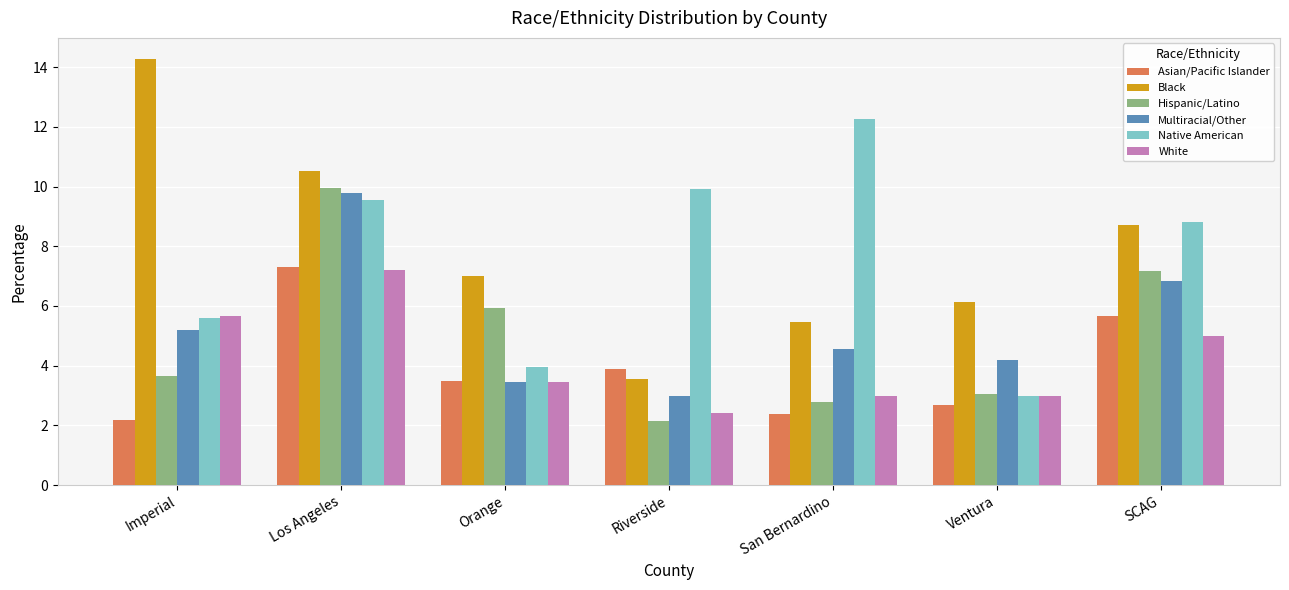

The value of Hispanic/Latino at Los Angeles is 4.5. True or false?

False